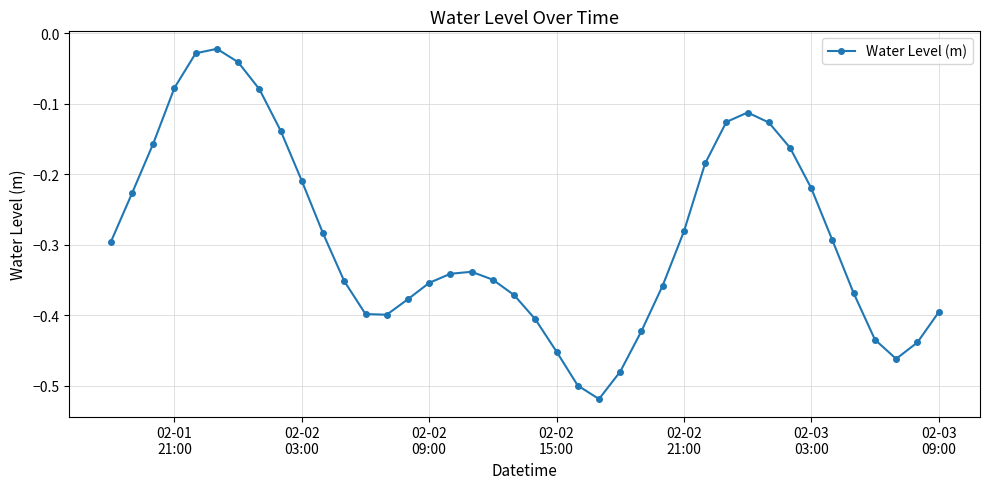

How many points are higher than both their immediate neighbors (excluding endpoints)?

3